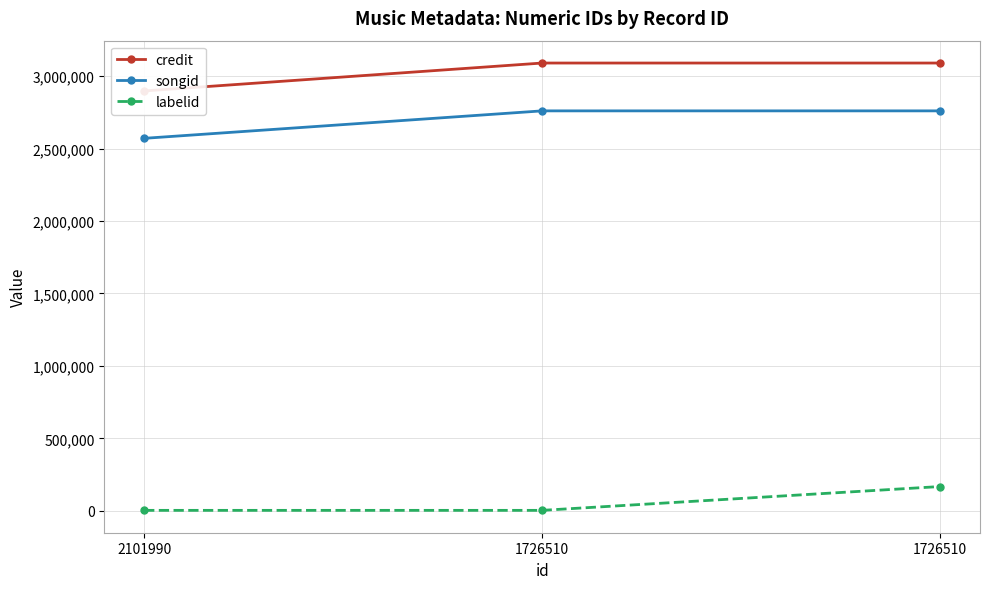

How many data points in credit are less than 3090491?

1